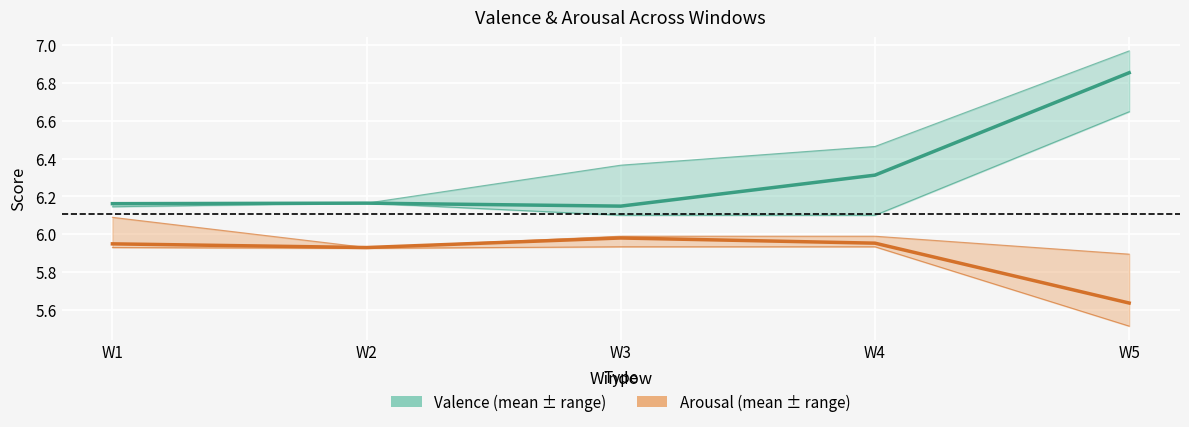

How many data points does each series have?

5